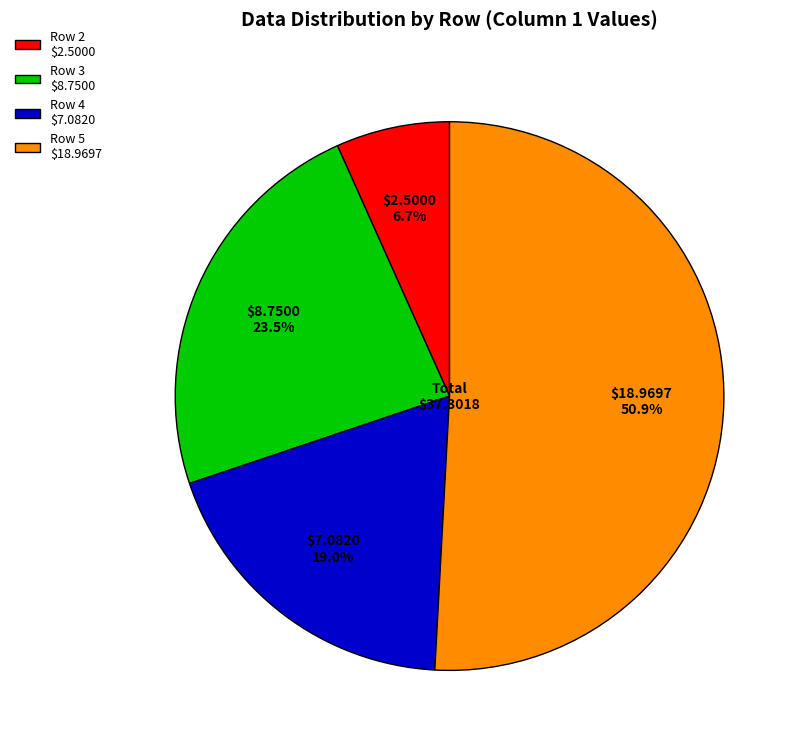

Between Row 2 and Row 4, which is larger?

Row 4